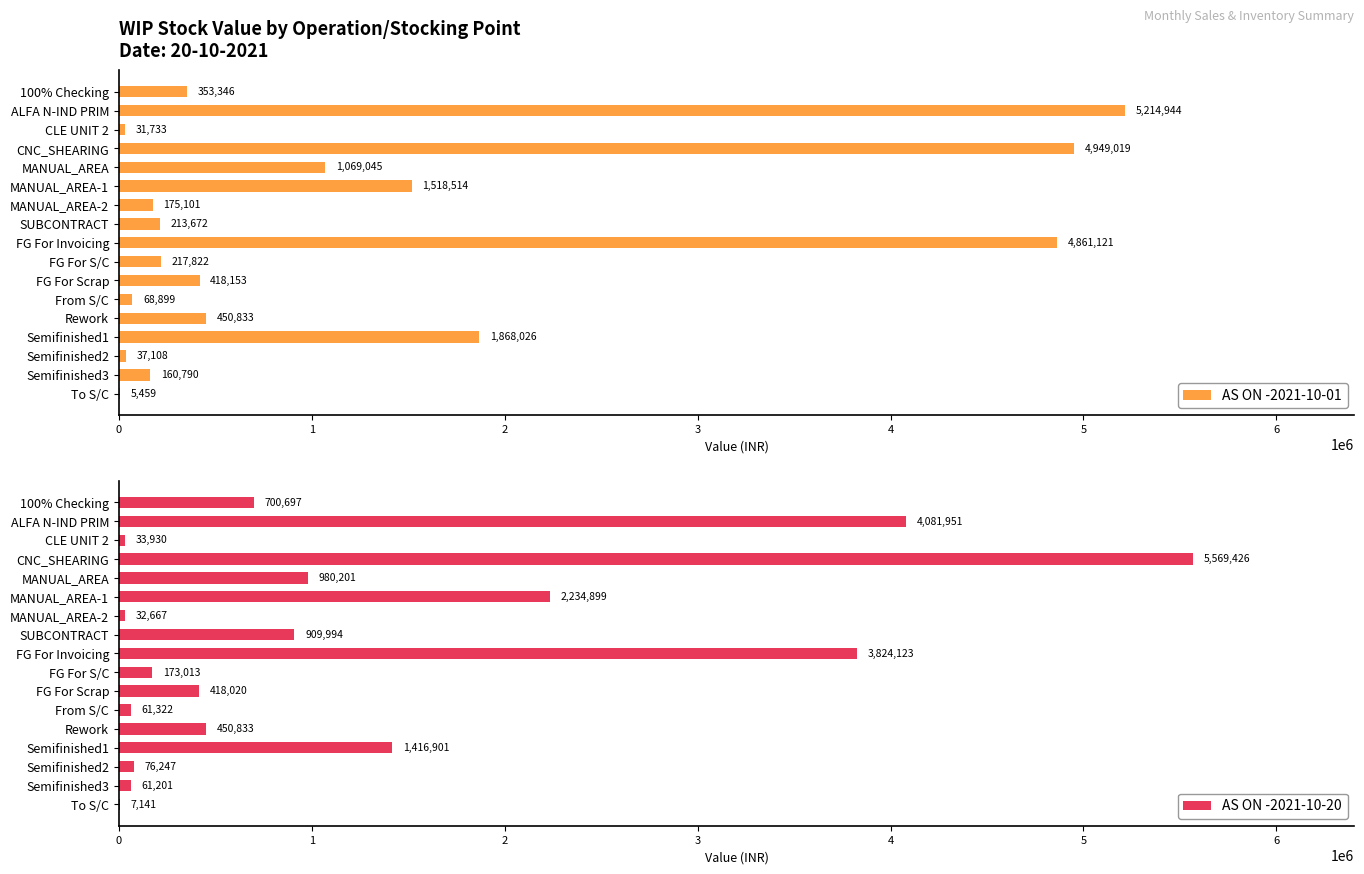

Which category has the highest value across all series?

3